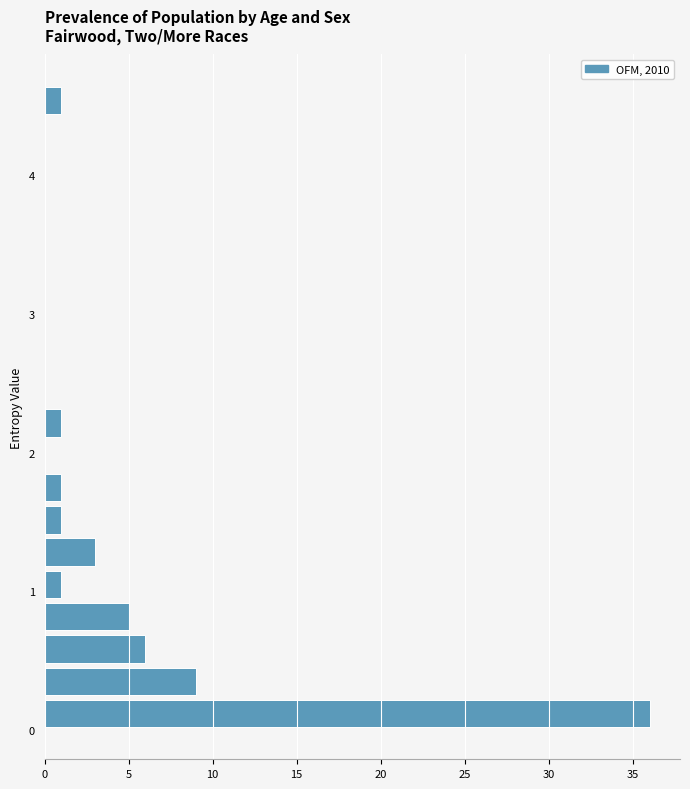

Read against the y-axis, roughly where is the centre of the longest bar?

0.1